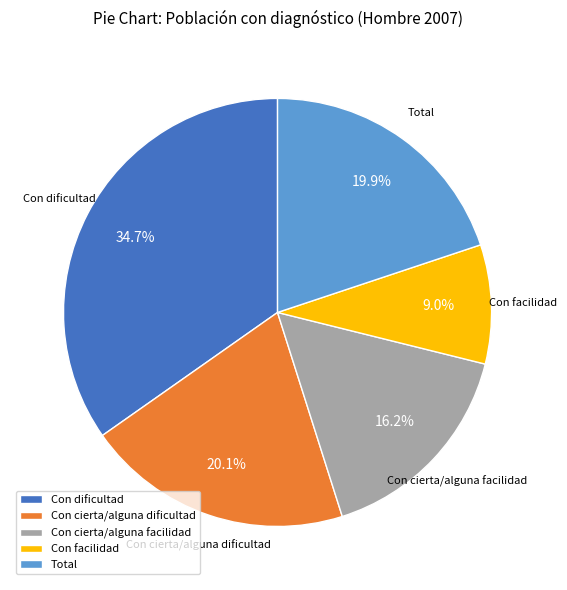

How many segments does this pie chart have?

5